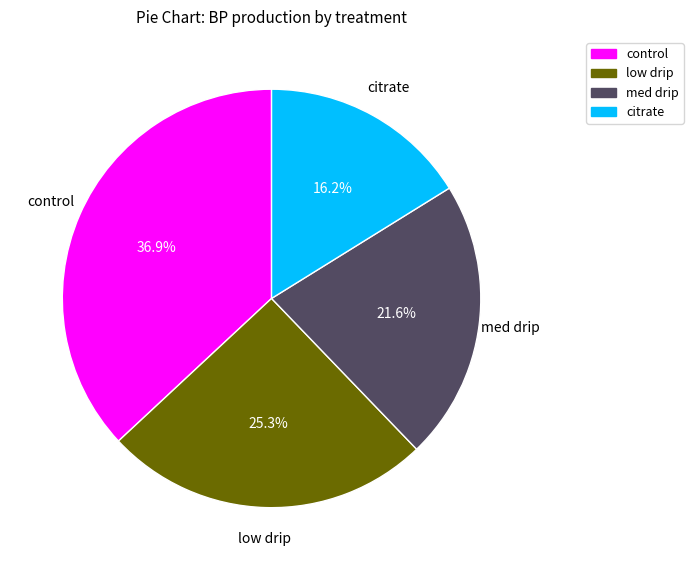

The citrate slice represents 16% of the pie. True or false?

True